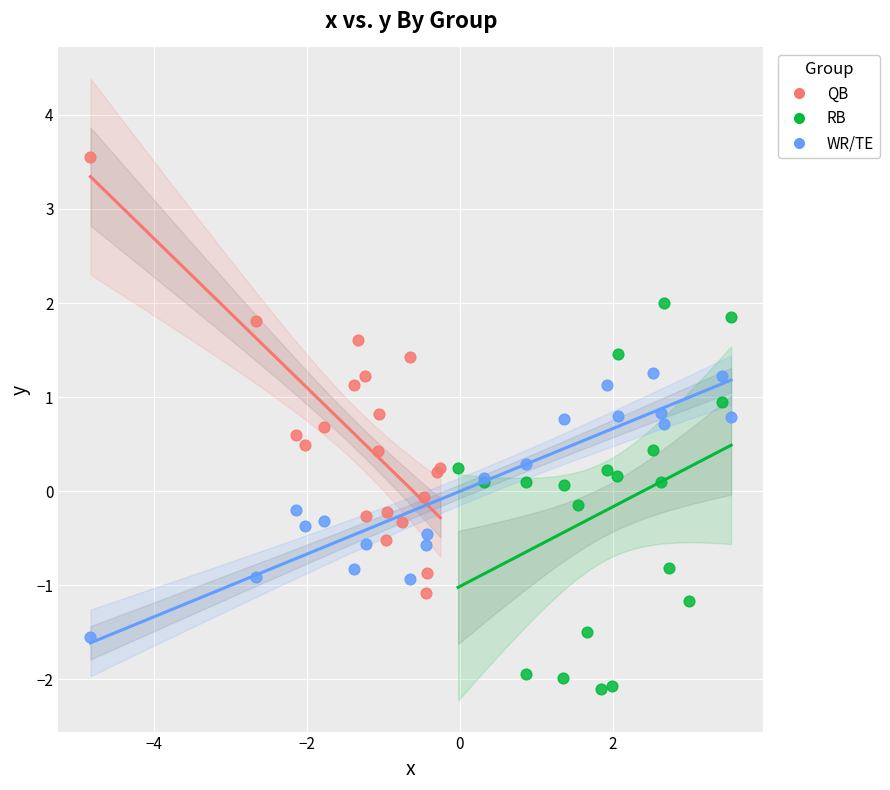

Which series reaches the minimum Y coordinate?

RB